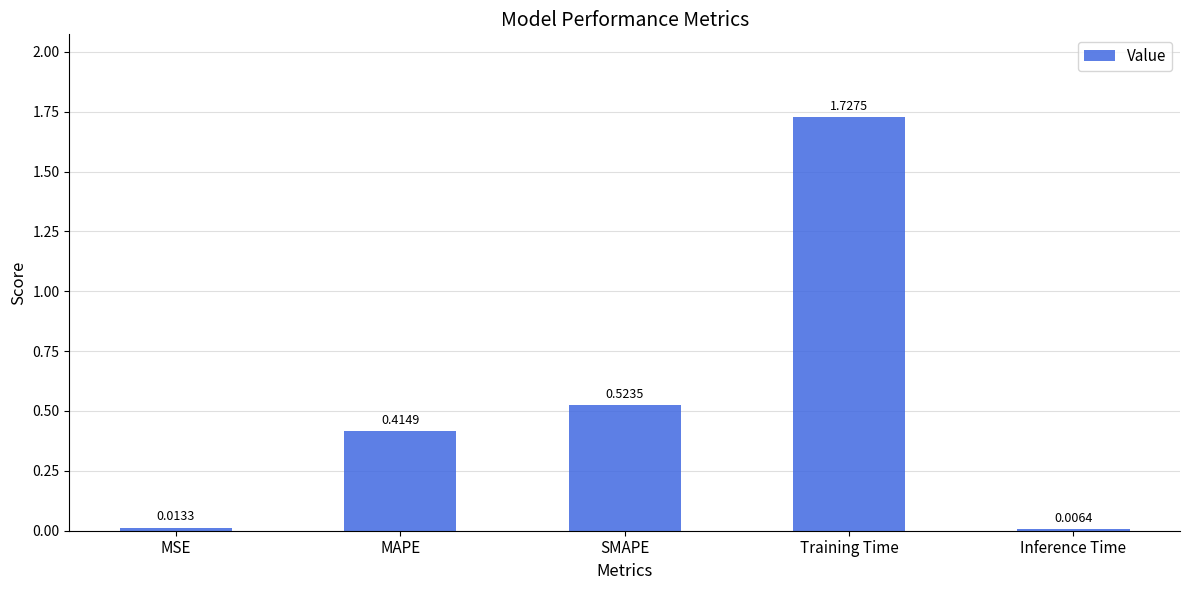

How many bars are there in total?

5